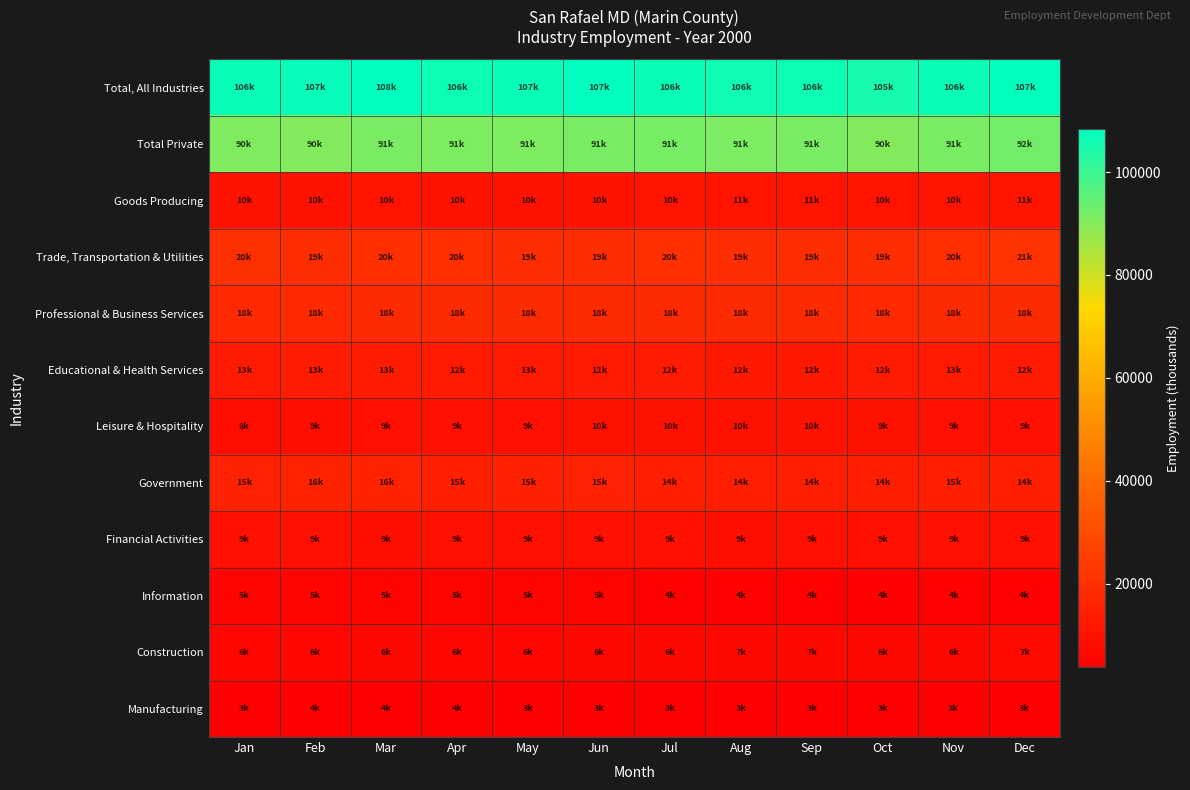

Reading right to left, transcribe all the data shown in this chart.

Total, All Industries: Dec=107700	Nov=106800	Oct=105200	Sep=106600	Aug=106200	Jul=106700	Jun=107900	May=107000	Apr=106500	Mar=108300	Feb=107200	Jan=106900
Total Private: Dec=92600	Nov=91400	Oct=90400	Sep=91700	Aug=91200	Jul=91800	Jun=91700	May=91100	Apr=91000	Mar=91700	Feb=90500	Jan=90800
Goods Producing: Dec=11100	Nov=10800	Oct=10800	Sep=11000	Aug=11000	Jul=10900	Jun=10700	May=10600	Apr=10600	Mar=10800	Feb=10600	Jan=10500
Trade, Transportation & Utilities: Dec=21000	Nov=20200	Oct=19800	Sep=19900	Aug=19800	Jul=20100	Jun=19800	May=19800	Apr=20000	Mar=20000	Feb=19700	Jan=20500
Professional & Business Services: Dec=18800	Nov=18600	Oct=18400	Sep=18900	Aug=18800	Jul=18700	Jun=18800	May=18800	Apr=18700	Mar=18900	Feb=18300	Jan=18200
Educational & Health Services: Dec=12900	Nov=13000	Oct=12800	Sep=12500	Aug=12600	Jul=12900	Jun=12800	May=13000	Apr=12900	Mar=13600	Feb=13500	Jan=13300
Leisure & Hospitality: Dec=9700	Nov=9700	Oct=9800	Sep=10200	Aug=10100	Jul=10100	Jun=10000	May=9600	Apr=9400	Mar=9400	Feb=9100	Jan=8900
Government: Dec=14700	Nov=15000	Oct=14300	Sep=14400	Aug=14500	Jul=14400	Jun=15700	May=15400	Apr=15000	Mar=16200	Feb=16300	Jan=15700
Financial Activities: Dec=9700	Nov=9700	Oct=9600	Sep=9600	Aug=9300	Jul=9500	Jun=9700	May=9500	Apr=9600	Mar=9200	Feb=9500	Jan=9600
Information: Dec=4700	Nov=4700	Oct=4600	Sep=4900	Aug=4900	Jul=4900	Jun=5200	May=5200	Apr=5200	Mar=5300	Feb=5300	Jan=5300
Construction: Dec=7100	Nov=6900	Oct=6900	Sep=7000	Aug=7000	Jul=6900	Jun=6700	May=6600	Apr=6500	Mar=6700	Feb=6500	Jan=6500
Manufacturing: Dec=3900	Nov=3800	Oct=3800	Sep=3900	Aug=3900	Jul=3900	Jun=3900	May=3900	Apr=4000	Mar=4000	Feb=4000	Jan=3900